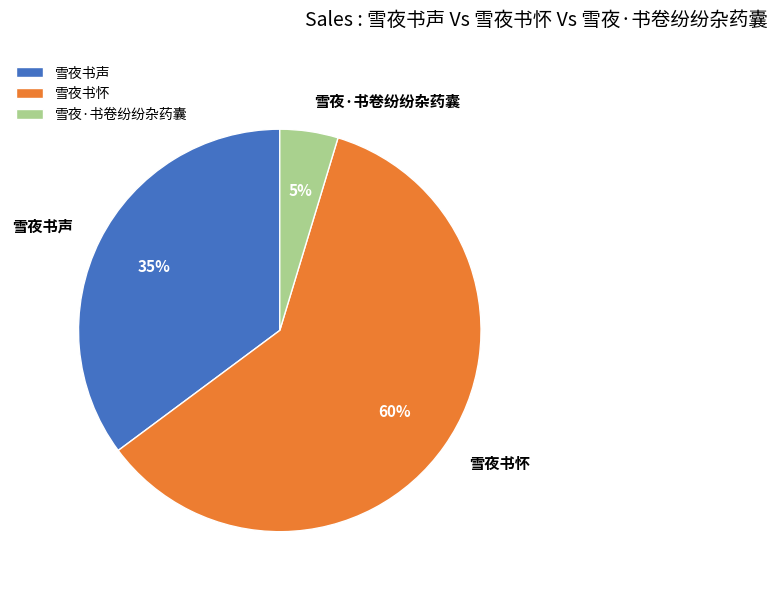

To the nearest percent, what is the difference between the 雪夜书声 and 雪夜·书卷纷纷杂药囊 slice percentages?

30%